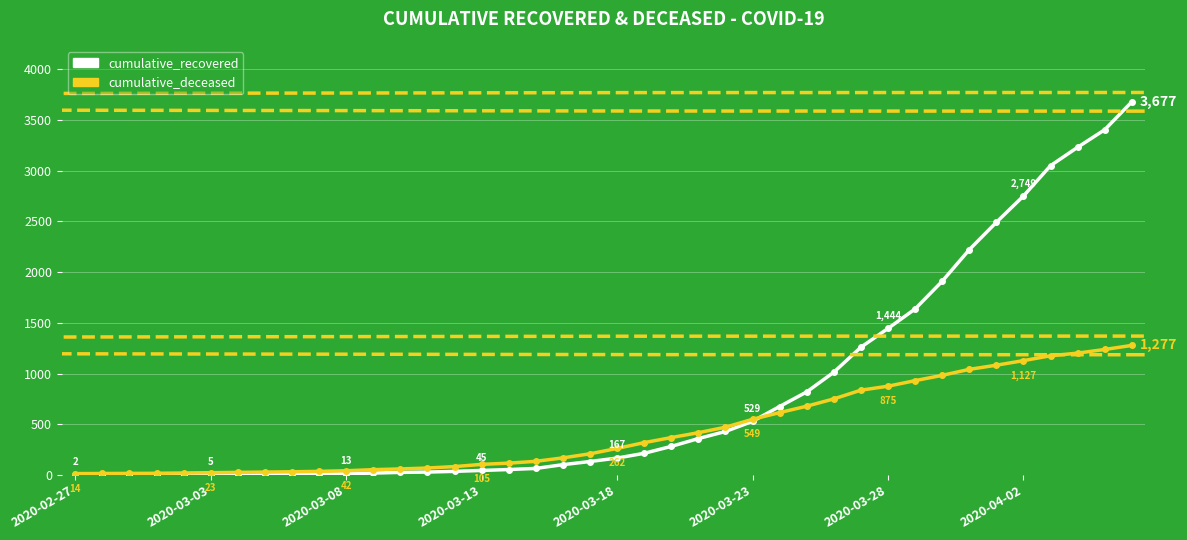

What are all the series names shown in the legend?

cumulative_recovered, cumulative_deceased